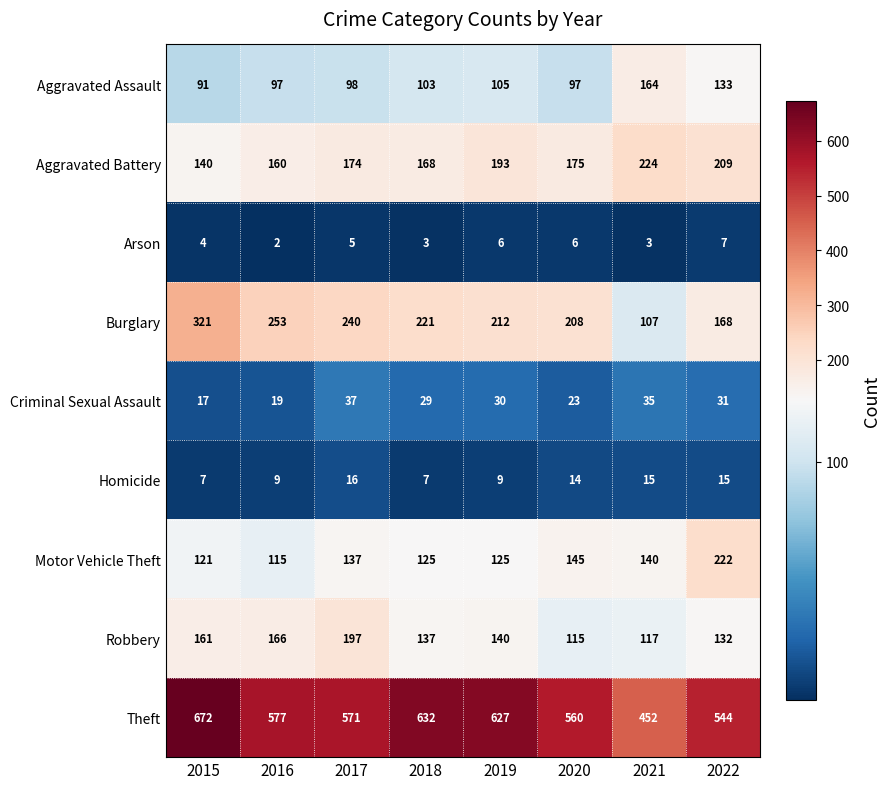

What is the spread (max minus min) of values at 2022?

537